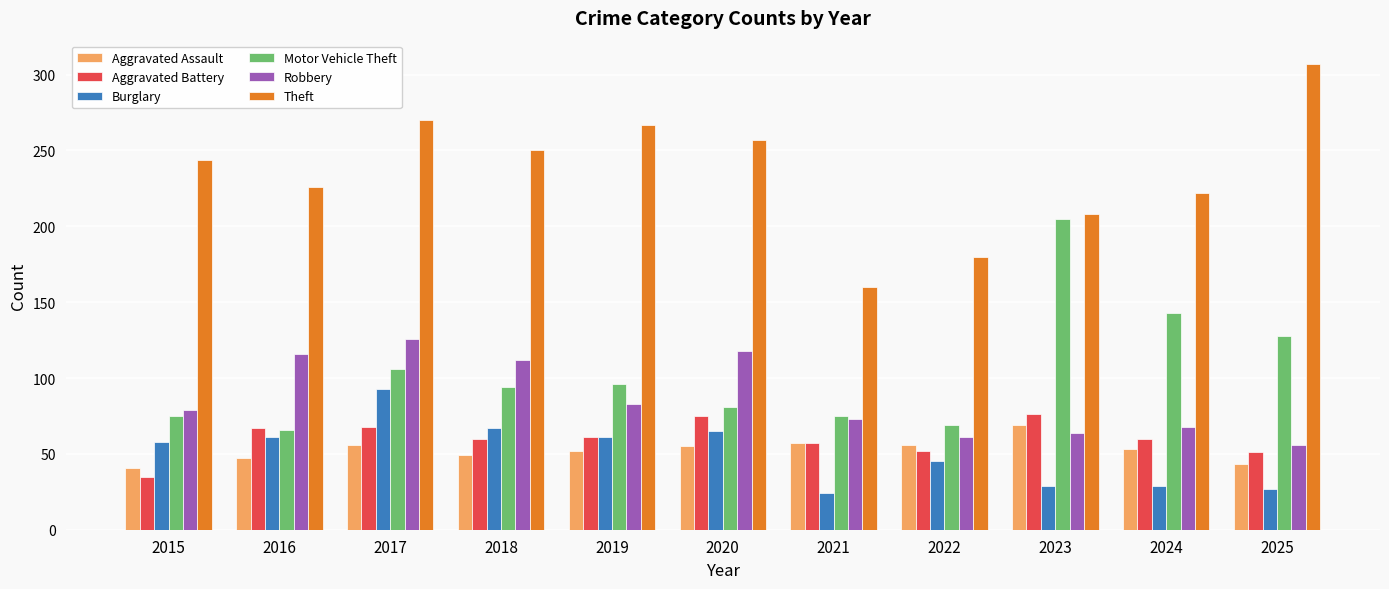

At 2020, list the series in order from largest to smallest.

Theft, Robbery, Motor Vehicle Theft, Aggravated Battery, Burglary, Aggravated Assault